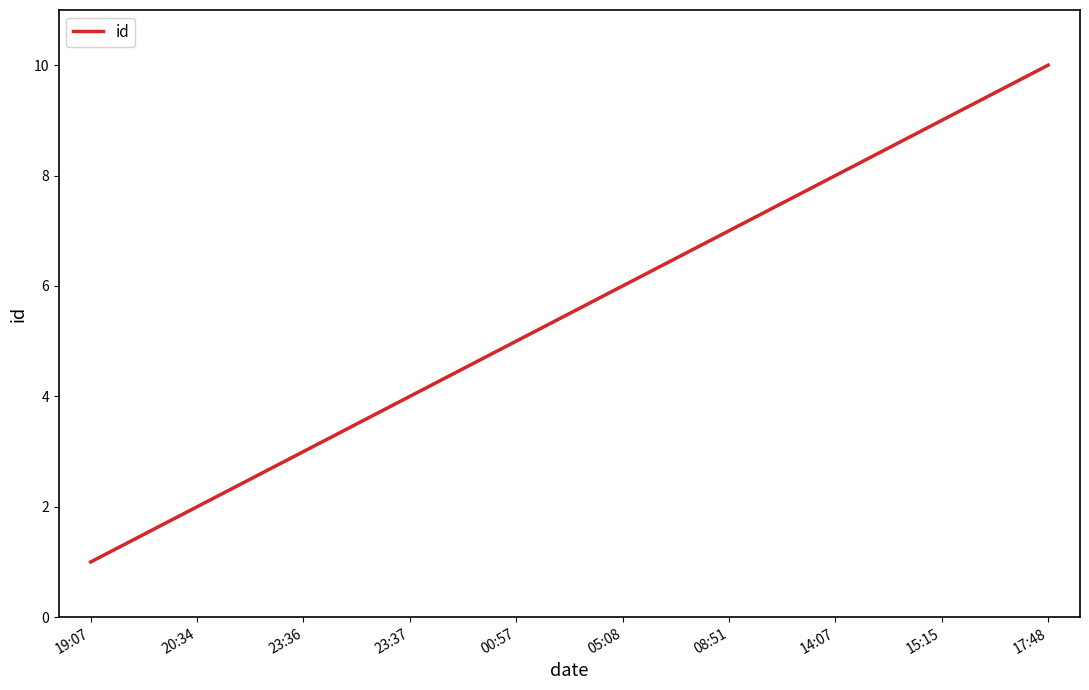

What is the minimum value shown in the chart?

1